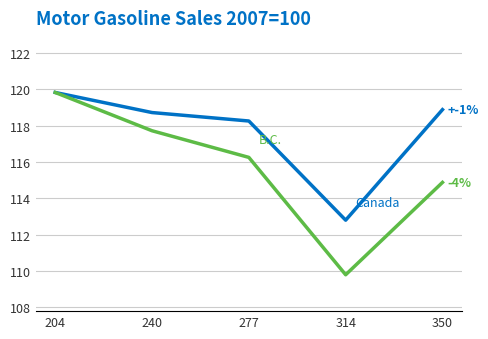

Does the chart display data point markers on the line(s)?

No